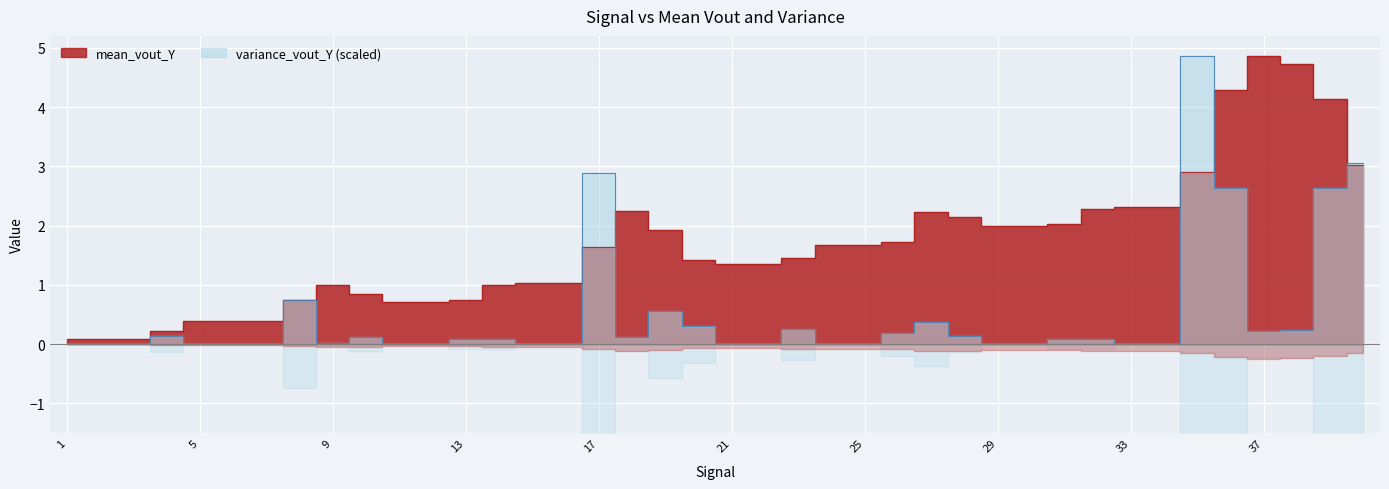

Reading left to right, list all the values displayed in this chart.

mean_vout_Y: 0.1	0.1	0.1	0.2	0.4	0.4	0.4	0.7	1.0	0.9	0.7	0.7	0.7	1.0	1.0	1.0	1.6	2.3	1.9	1.4	1.3	1.3	1.5	1.7	1.7	1.7	2.2	2.2	2.0	2.0	2.0	2.3	2.3	2.3	2.9	4.3	4.9	4.7	4.1	3.0
variance_vout_Y: 0.0	0.0	0.0	0.1	0.0	0.0	0.0	0.7	0.0	0.1	0.0	0.0	0.1	0.1	0.0	0.0	2.9	0.1	0.6	0.3	0.0	0.0	0.3	0.0	0.0	0.2	0.4	0.1	0.0	0.0	0.1	0.1	0.0	0.0	4.9	2.6	0.2	0.2	2.6	3.1